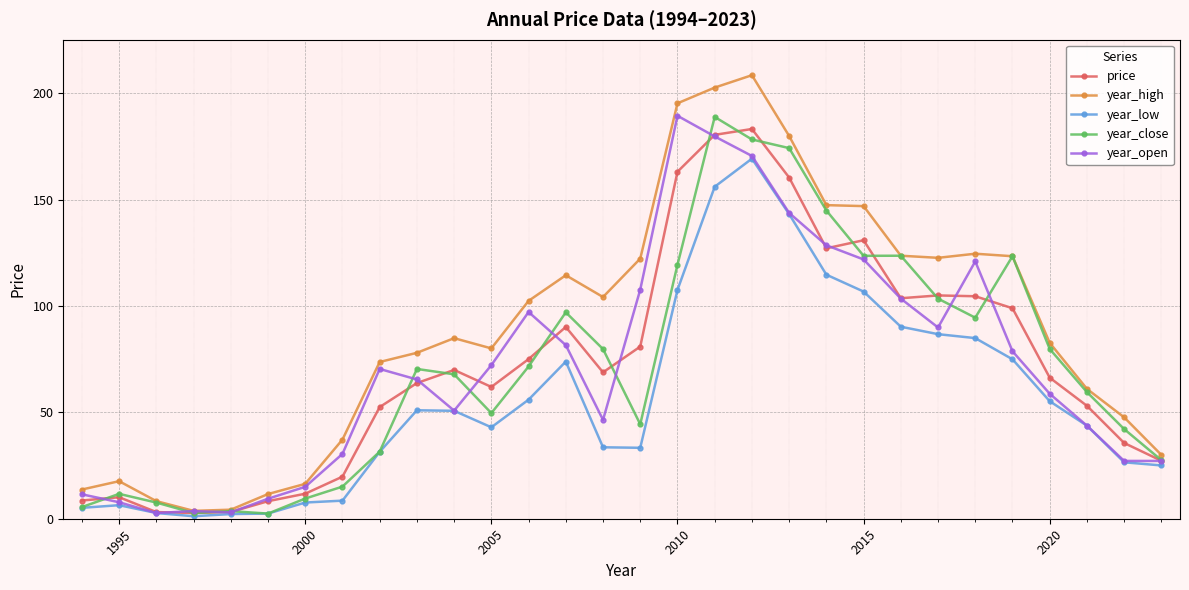

Which series has the largest range (max minus min)?

year_high